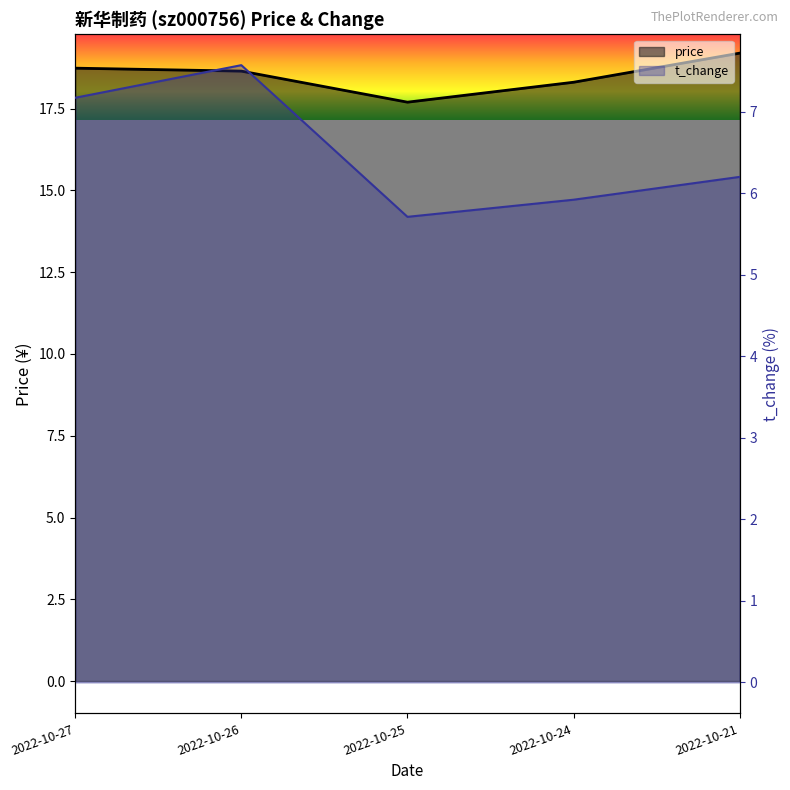

What is the average value of the t_change series?

6.5